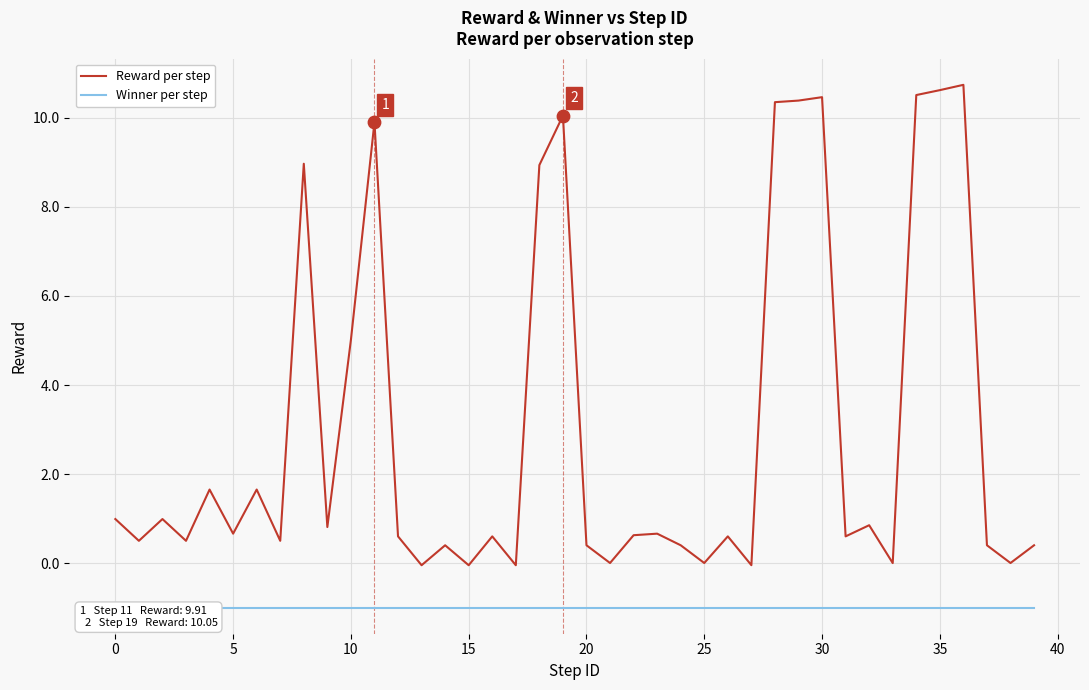

Which series has the largest total across all categories?

Reward per step